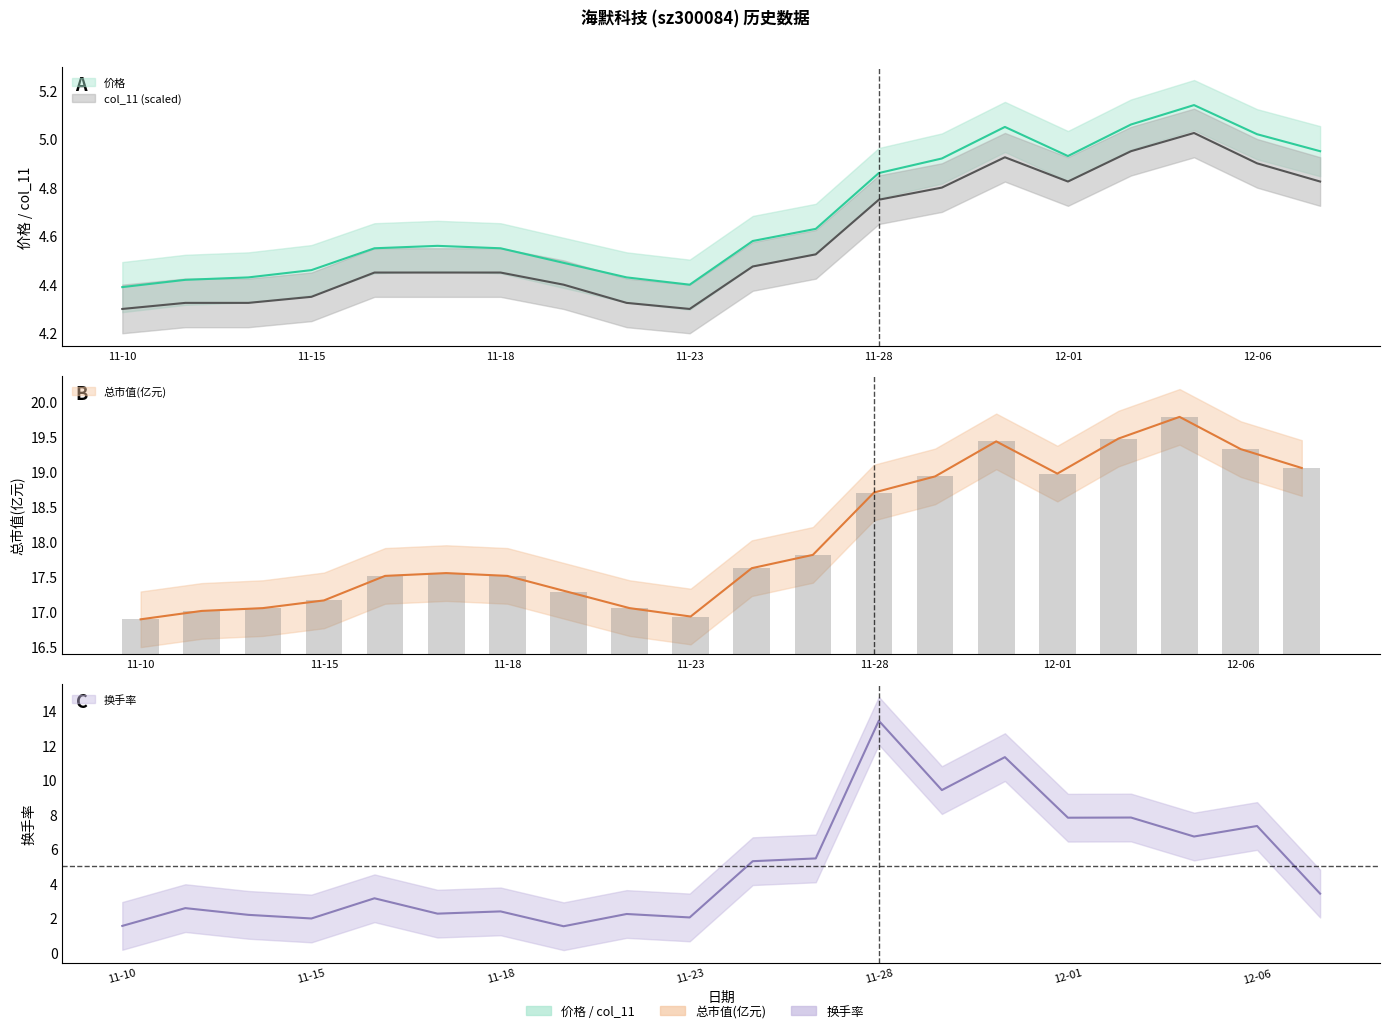

How many groups of bars are there?

20